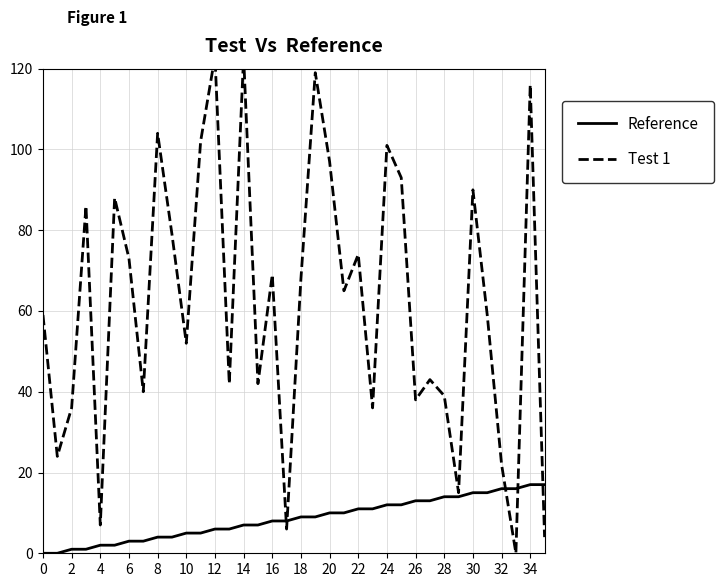

Rank the series by their average value, from lowest to highest.

Reference, Test 1